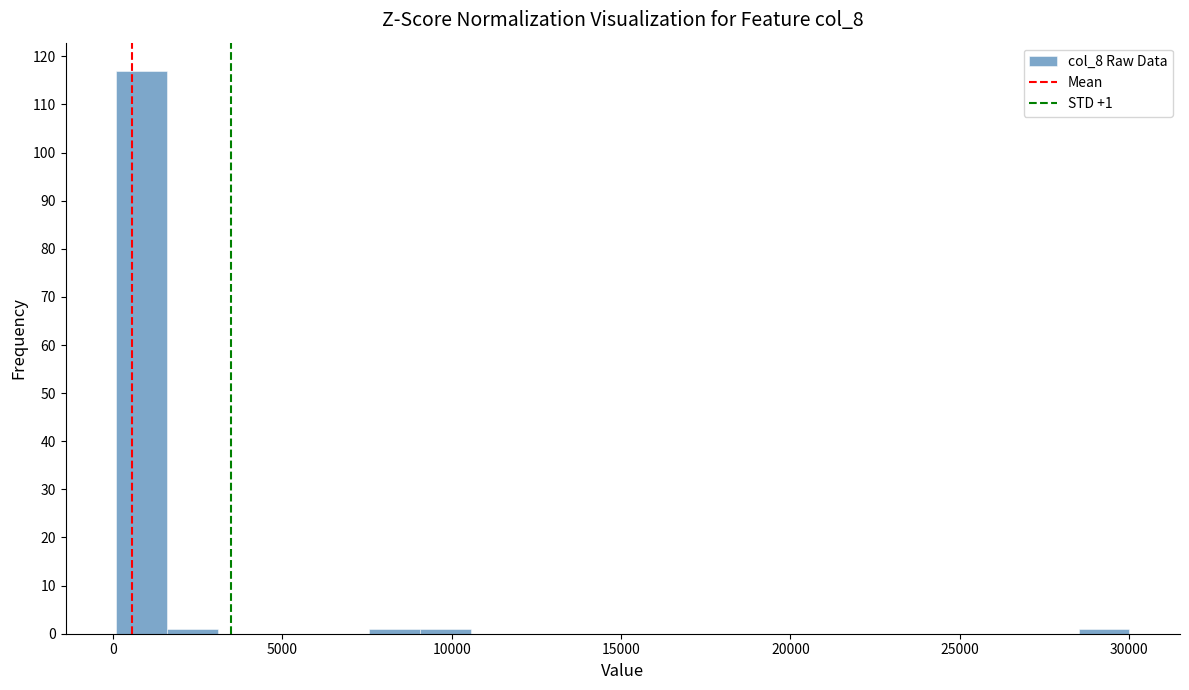

Around what value on the x-axis is the tallest bar? Give the approximate position of its centre, as read against the axis.

1000